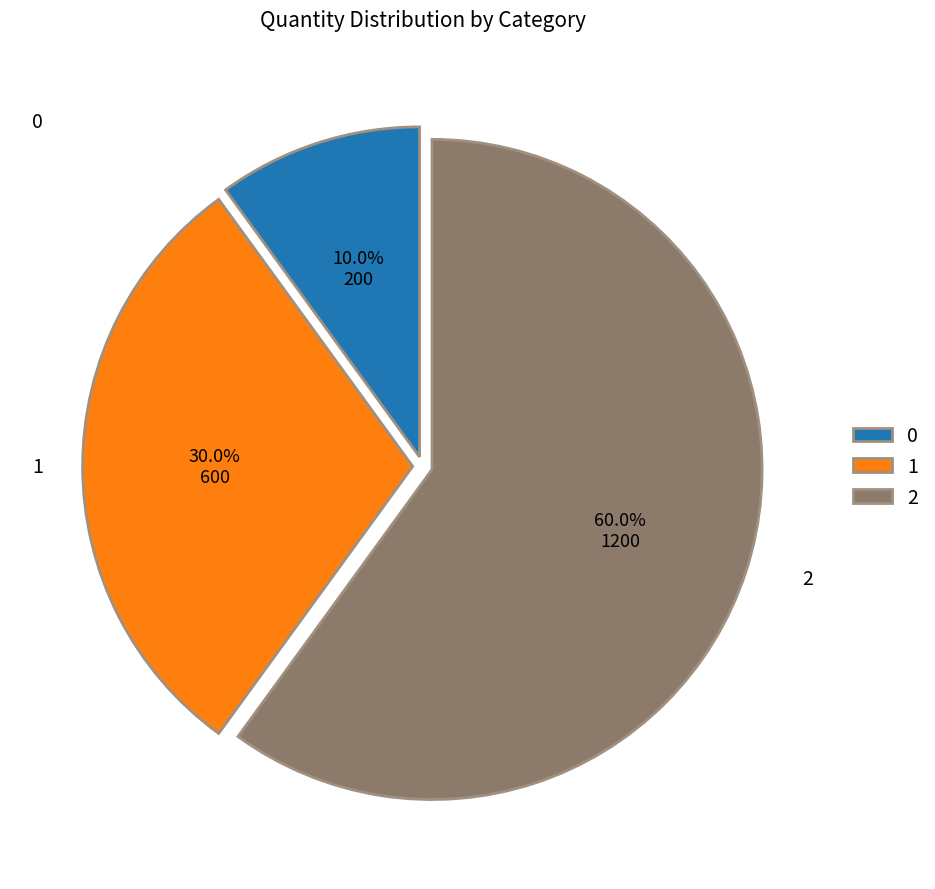

Does 2 represent more than half of the total?

Yes